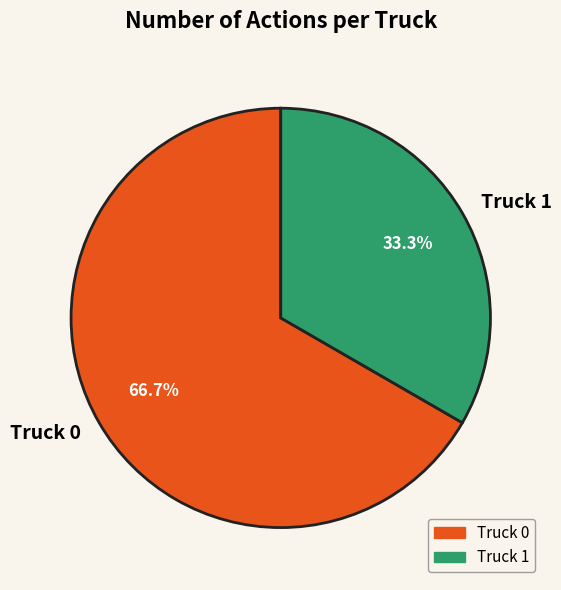

What is the ratio of the value at Truck 0 to the value at Truck 1?

2.0